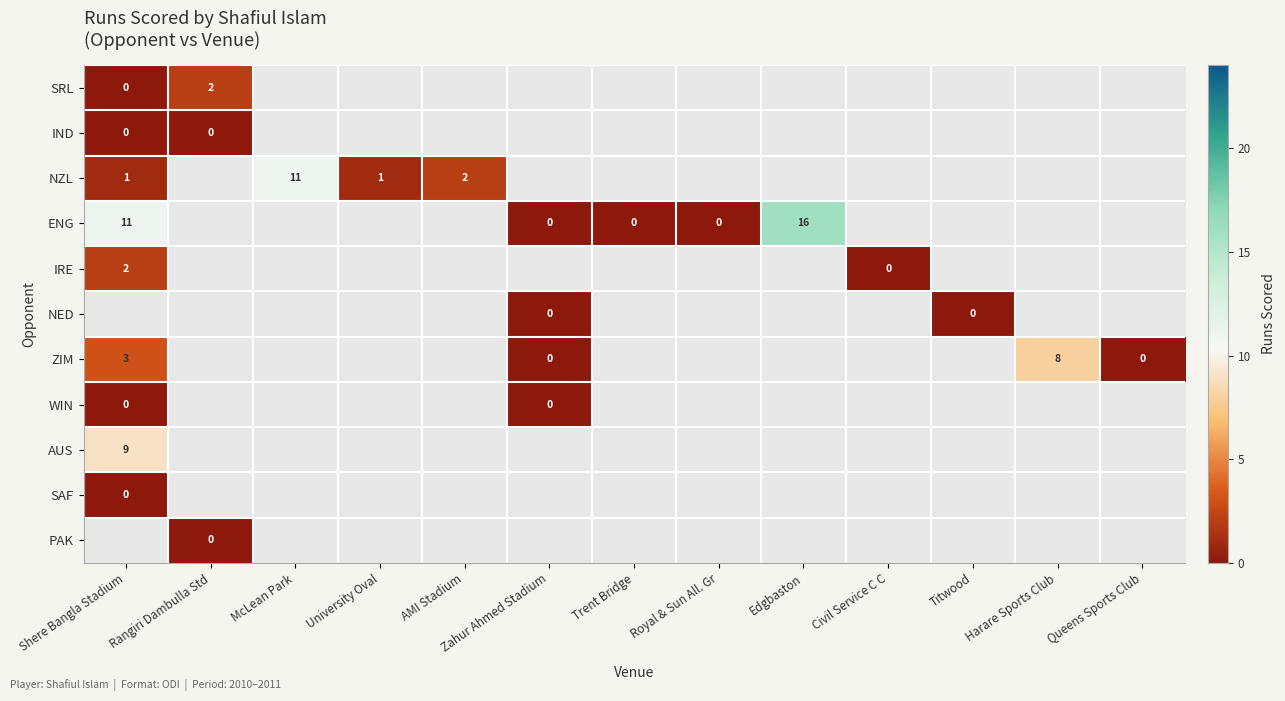

The value of NZL at AMI Stadium is 2. True or false?

True